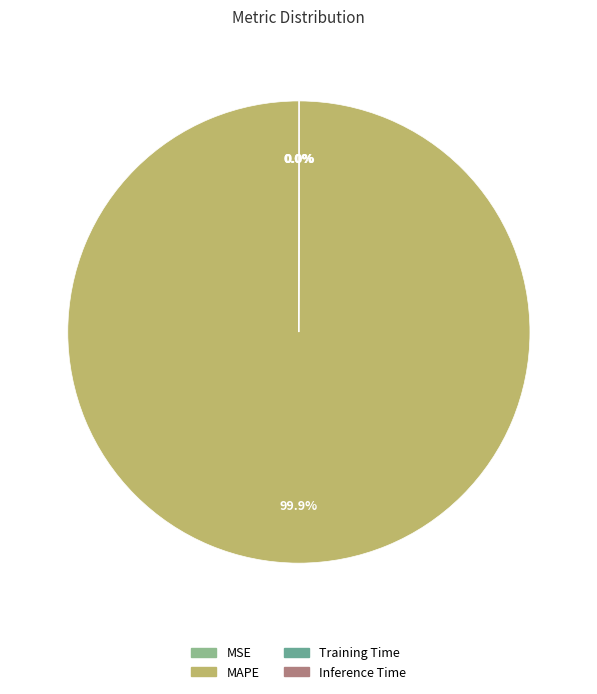

Which category has the biggest portion of the pie?

MAPE